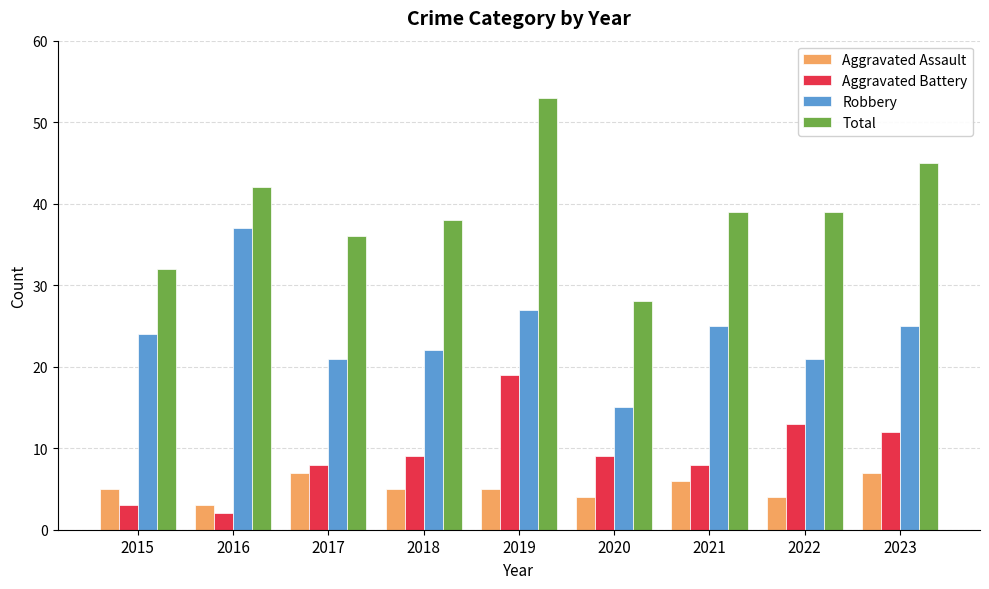

At which category is the sum across all series the highest?

2019